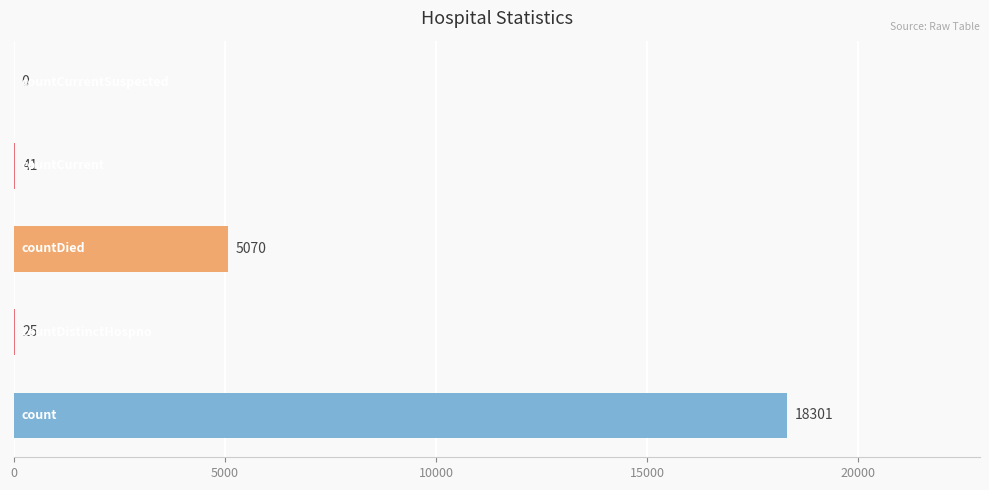

What is the sum of all values?

23437